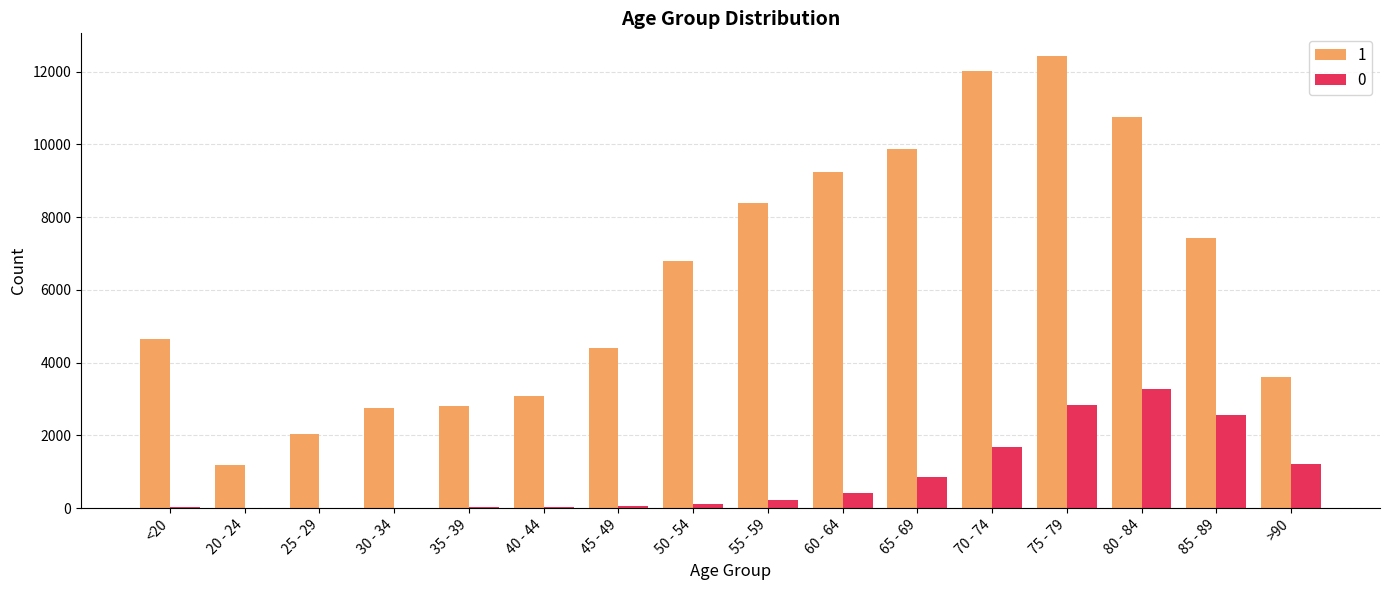

At which label does 1 reach its peak?

75 - 79